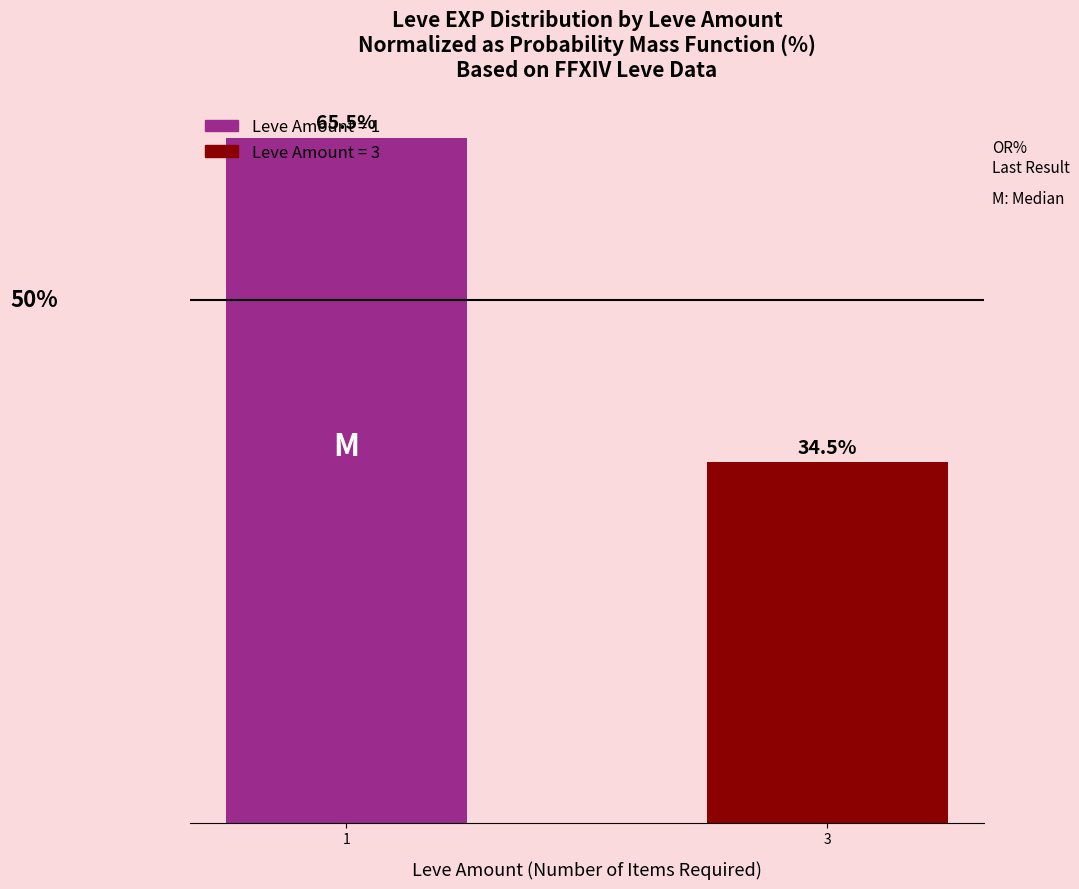

Does the chart contain any negative values?

No